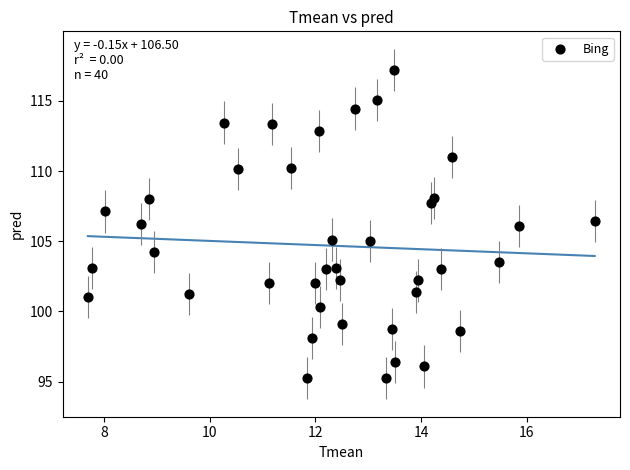

What is the range of X values (max minus min)?

9.6